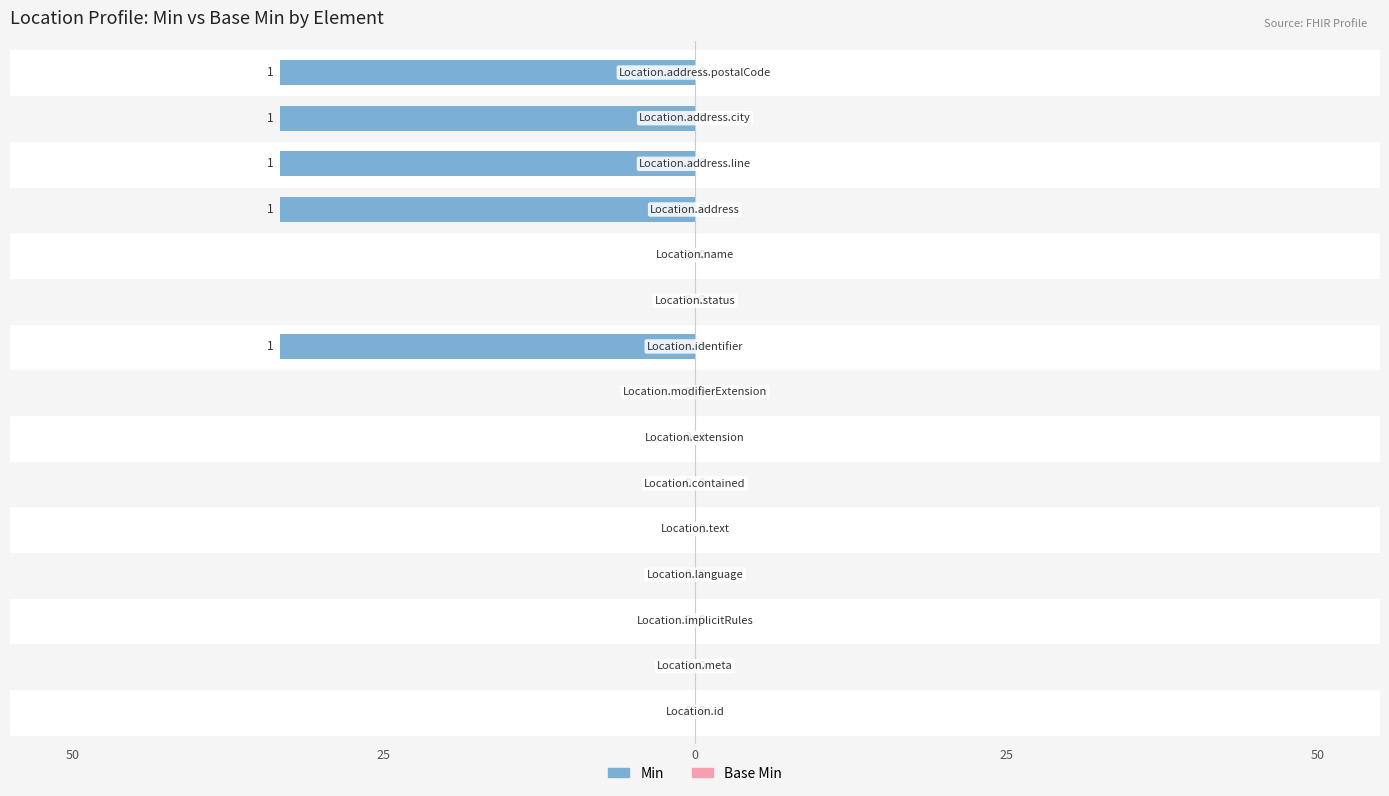

Which category has the highest value across all series?

Location.identifier